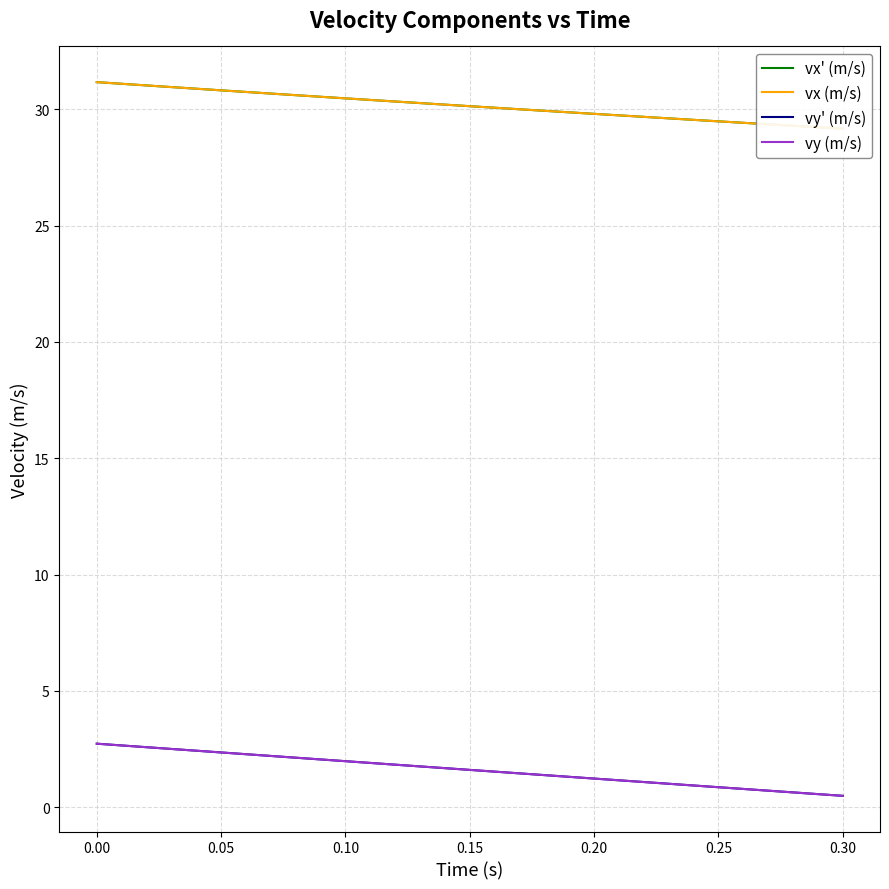

What is the highest value of the vy' (m/s) series?

2.7